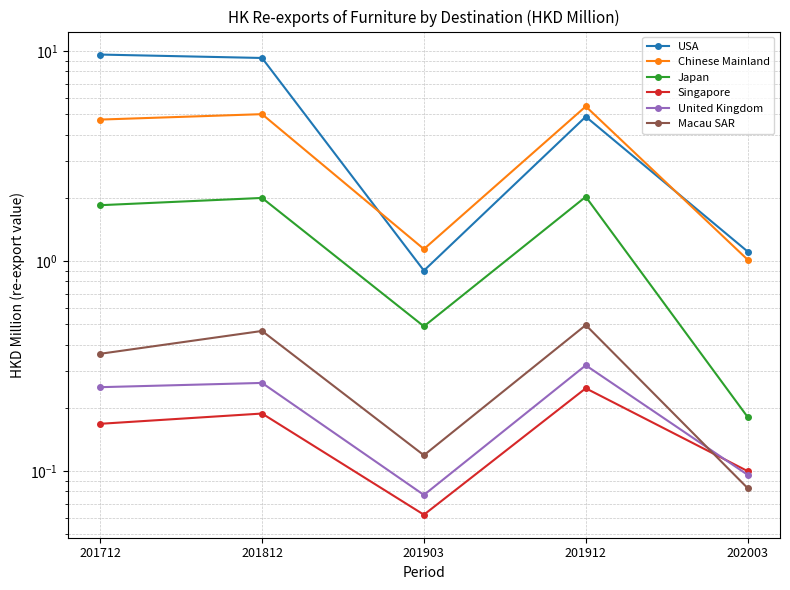

Reading left to right, list all the values displayed in this chart.

USA: 201712=9.6	201812=9.3	201903=0.9	201912=4.9	202003=1.1
Chinese Mainland: 201712=4.7	201812=5.0	201903=1.1	201912=5.5	202003=1.0
Japan: 201712=1.8	201812=2.0	201903=0.5	201912=2.0	202003=0.2
Singapore: 201712=0.2	201812=0.2	201903=0.1	201912=0.2	202003=0.1
United Kingdom: 201712=0.3	201812=0.3	201903=0.1	201912=0.3	202003=0.1
Macau SAR: 201712=0.4	201812=0.5	201903=0.1	201912=0.5	202003=0.1